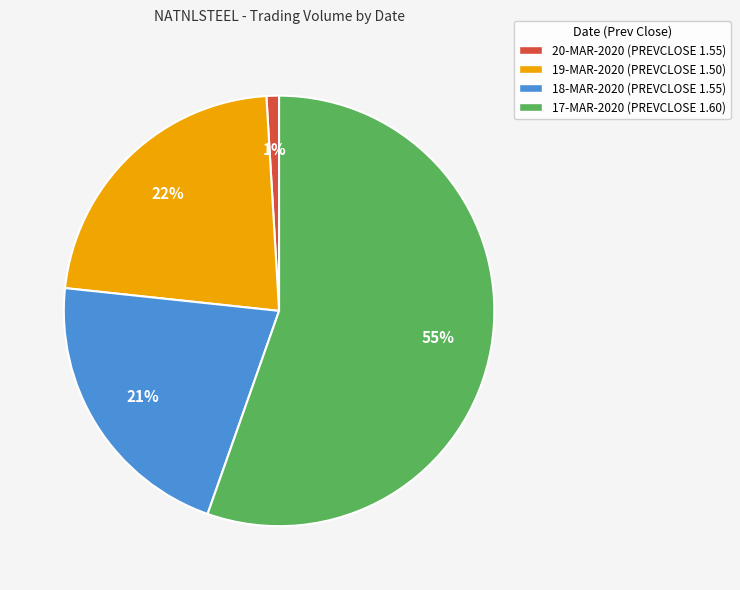

Rank the categories by value from highest to lowest.

17-MAR-2020 (PREVCLOSE 1.60), 19-MAR-2020 (PREVCLOSE 1.50), 18-MAR-2020 (PREVCLOSE 1.55), 20-MAR-2020 (PREVCLOSE 1.55)